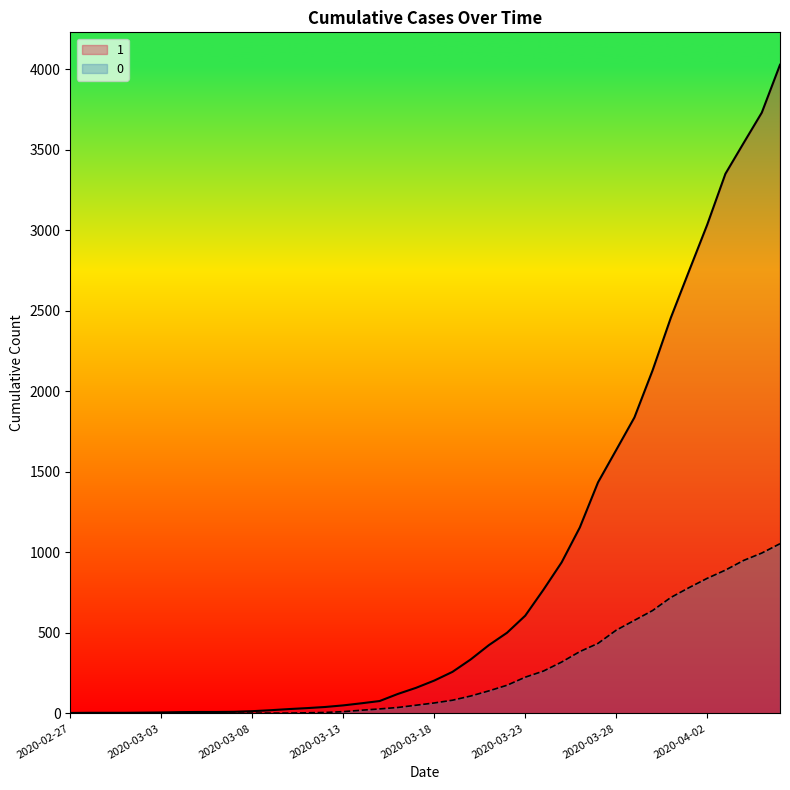

At 2020-03-21, list the series in order from largest to smallest.

1, 0